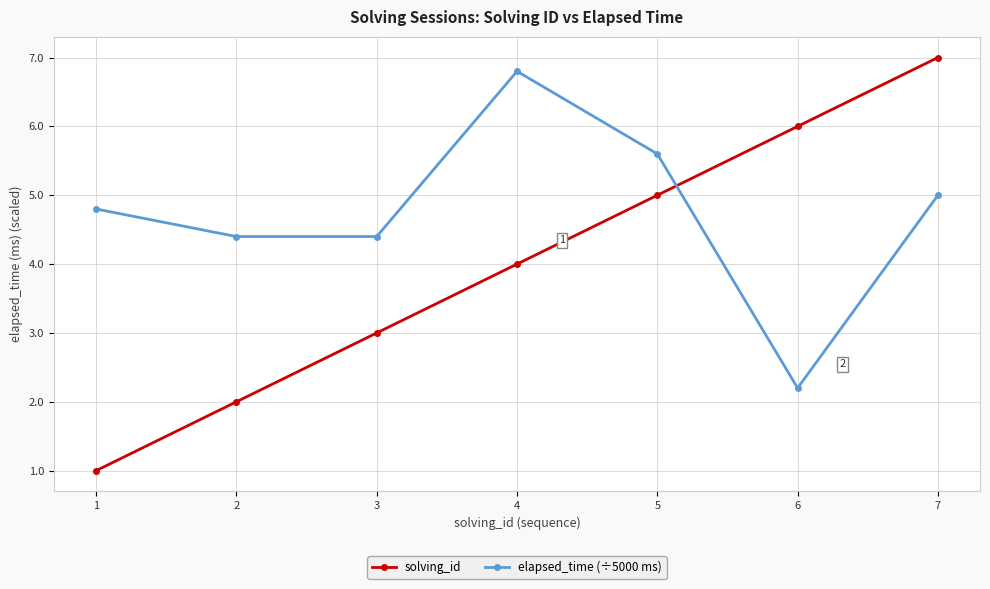

What is the value of the solving_id point at the 6th from the left?

6.0